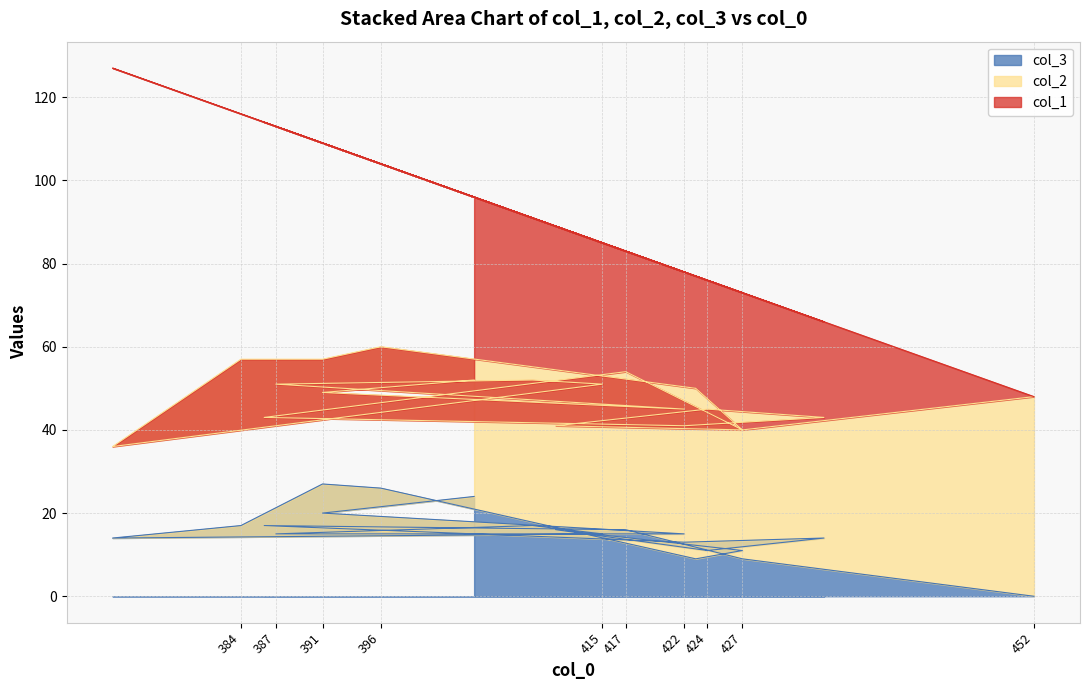

What is the label of the 12th point from the right?

427